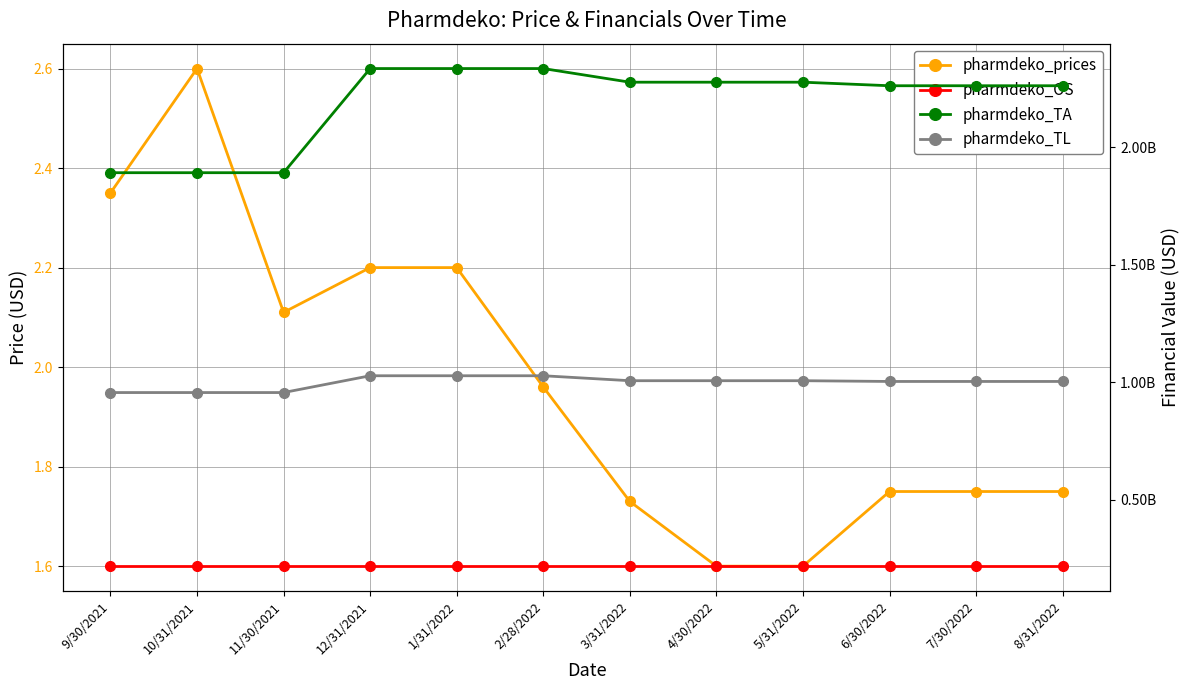

True or false: pharmdeko_OS and pharmdeko_prices intersect in this chart.

False